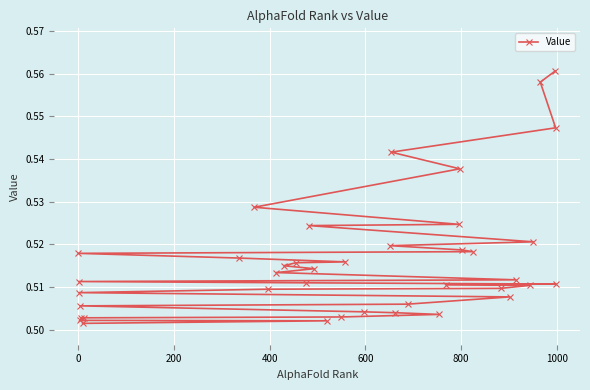

What is the maximum value shown in the chart?

0.6